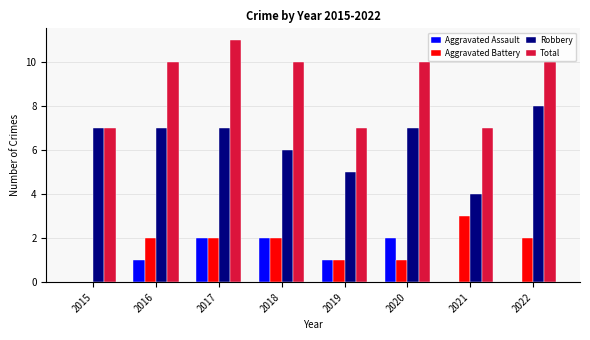

At which category is the sum across all series the highest?

2017